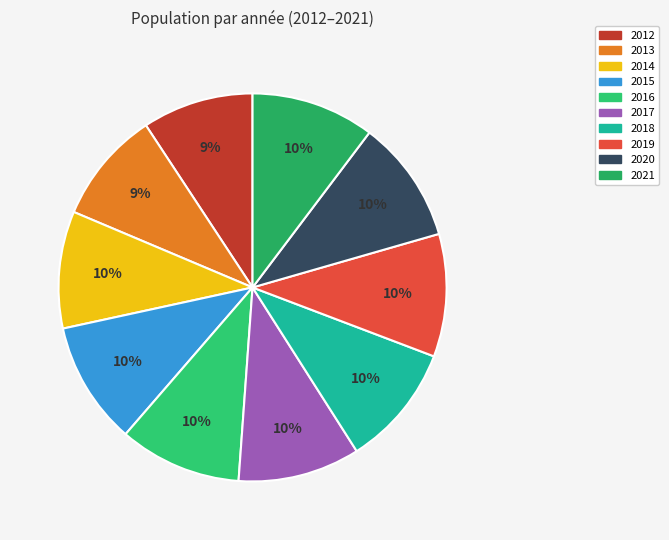

Rank the categories by value from highest to lowest.

2021, 2020, 2015, 2019, 2016, 2018, 2017, 2014, 2013, 2012